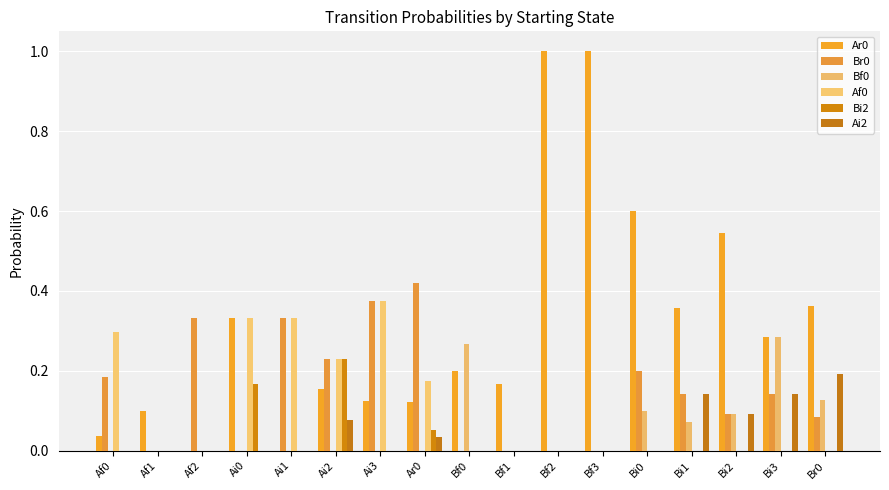

What is the sum of the Af0 values at Bf3 and Ai1?

0.3